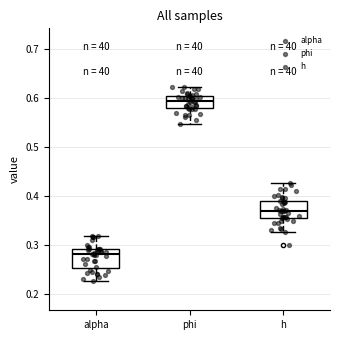

Reading left to right, transcribe this box plot: for each box, give where its median line is, the range the box spans, and where its two whiskers end, as read against the y-axis. The values are not printed on the chart, so give them approximately, as read against the axis.

alpha: median 0.28, box 0.25 to 0.29, whiskers 0.23 to 0.32
phi: median 0.59, box 0.58 to 0.60, whiskers 0.55 to 0.62
h: median 0.37, box 0.35 to 0.39, whiskers 0.33 to 0.43